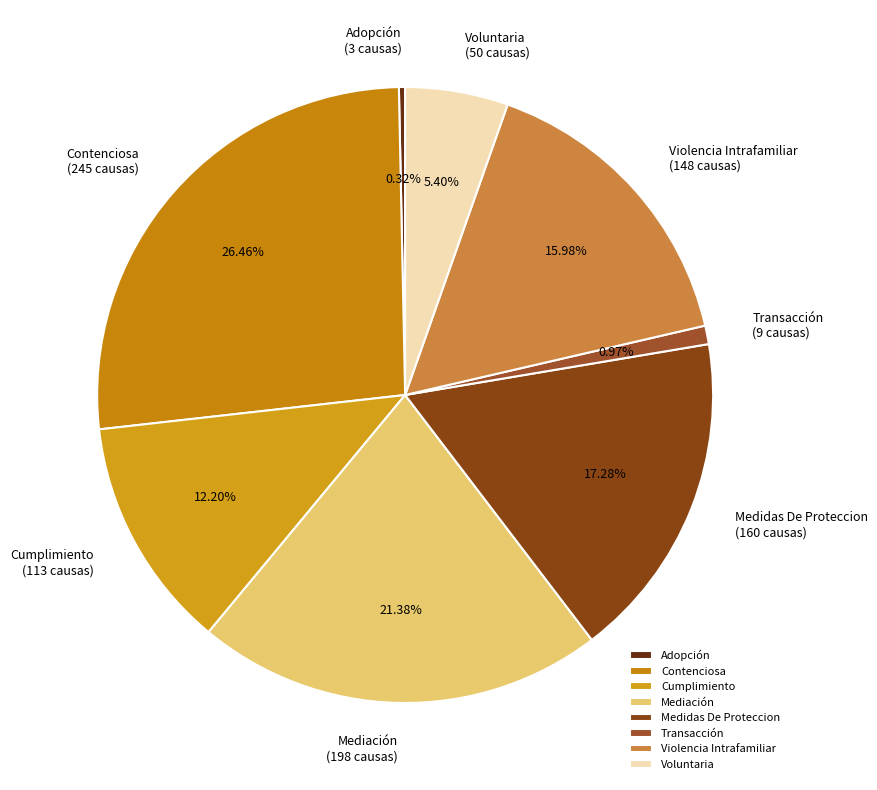

What is the smallest slice in the pie chart?

Adopción